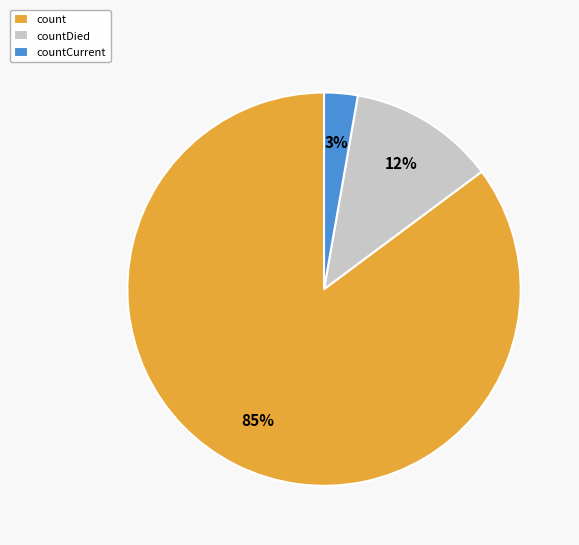

How many segments does this pie chart have?

3